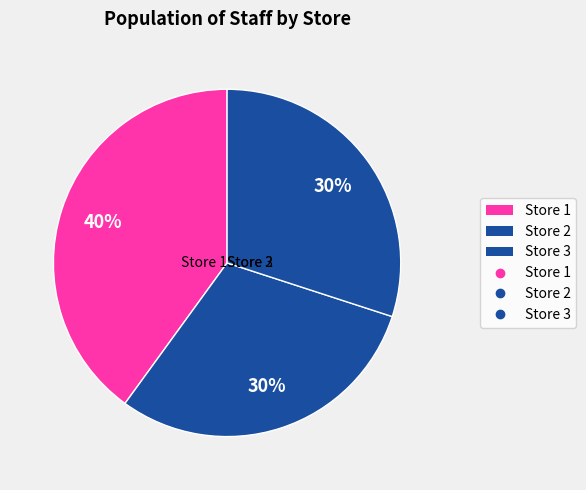

Does any single category account for the majority?

No